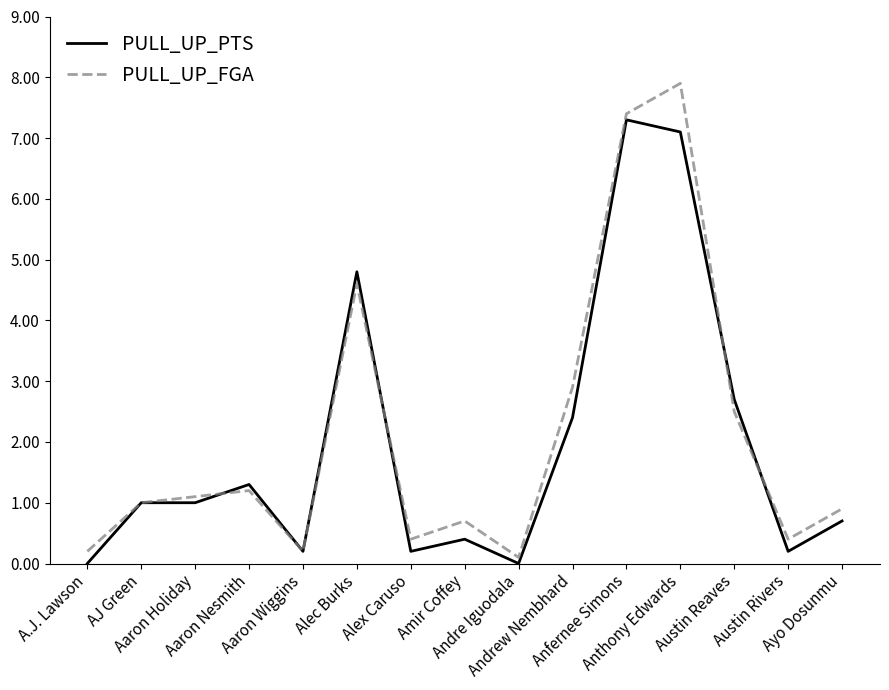

True or false: PULL_UP_FGA has a value of 7.4 at Anfernee Simons.

True